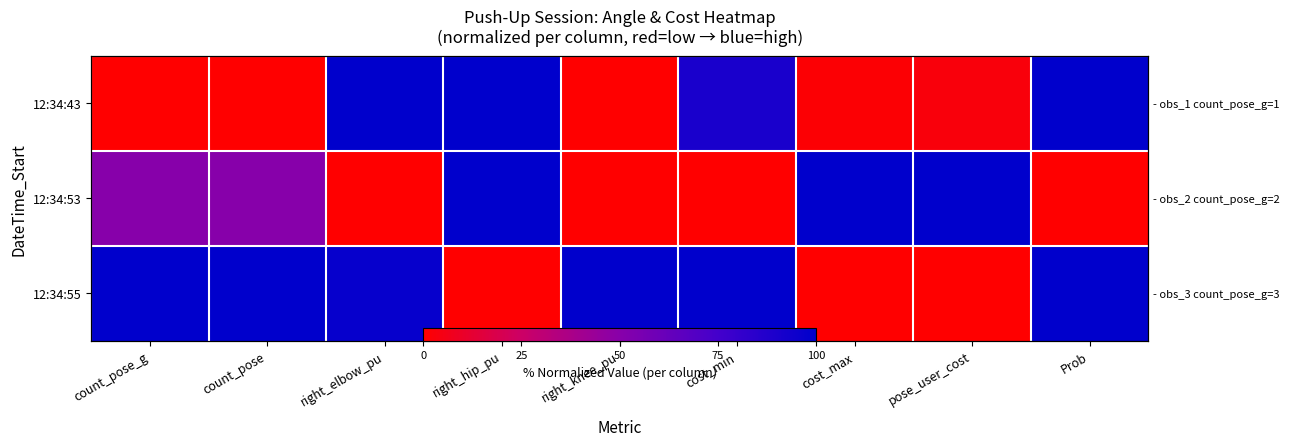

At which label does 12:34:53 reach its minimum?

right_elbow_pu